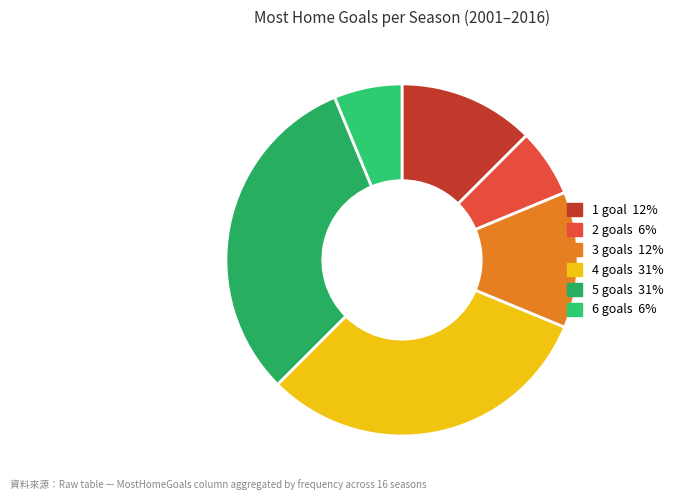

Count the number of slices in the pie.

6